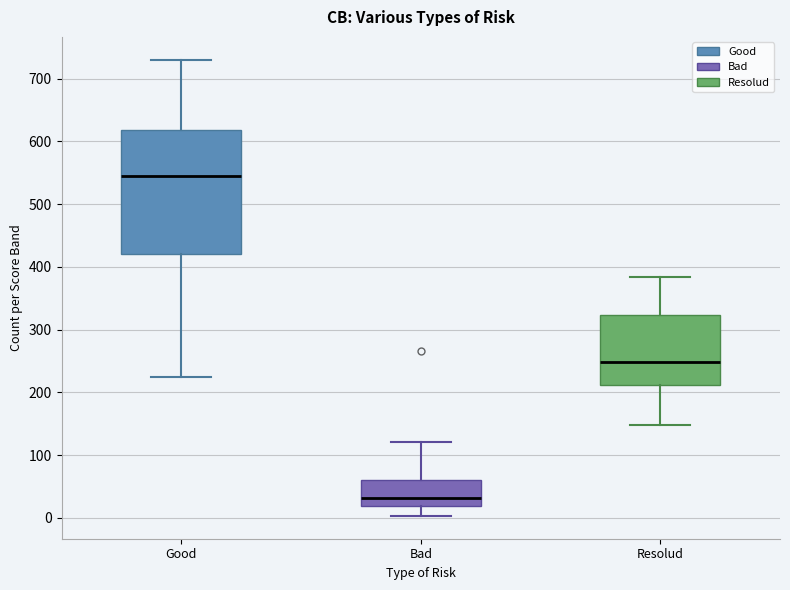

Reading left to right, read every box against the y-axis: the position of its median line, the range the box covers, and the ends of its whiskers. The values are not printed on the chart, so give them approximately, as read against the axis.

Good: median 550, box 420 to 620, whiskers 220 to 730
Bad: median 30, box 20 to 60, whiskers 0 to 120
Resolud: median 250, box 210 to 320, whiskers 150 to 380